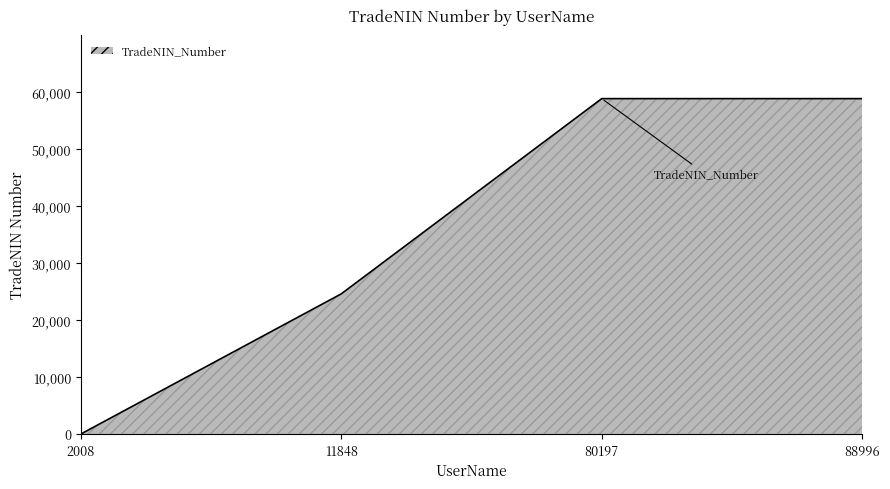

What is the approximate value at 11848?

24609